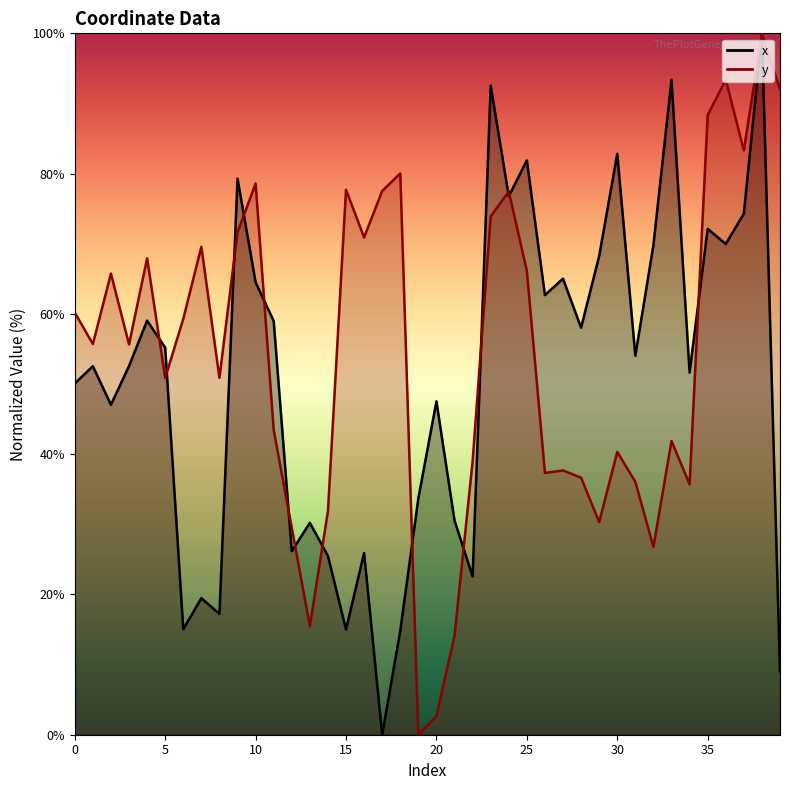

Reading right to left, extract all data points from this chart.

x_line: 9.0	100.0	74.3	70.0	72.1	51.6	93.4	69.8	54.0	82.8	68.3	58.0	65.0	62.7	81.9	76.8	92.5	22.6	30.5	47.5	33.7	14.8	0.0	25.9	15.0	25.5	30.2	26.2	59.0	64.5	79.3	17.2	19.5	15.0	55.2	59.0	52.6	47.0	52.5	50.1
y_line: 92.0	100.0	83.3	93.4	88.4	35.7	41.9	26.8	36.1	40.3	30.3	36.6	37.7	37.3	66.1	77.5	73.9	38.9	14.1	2.7	0.0	80.0	77.5	70.9	77.7	31.9	15.5	29.5	43.4	78.6	71.6	50.9	69.6	59.3	50.9	67.9	55.7	65.7	55.7	60.2